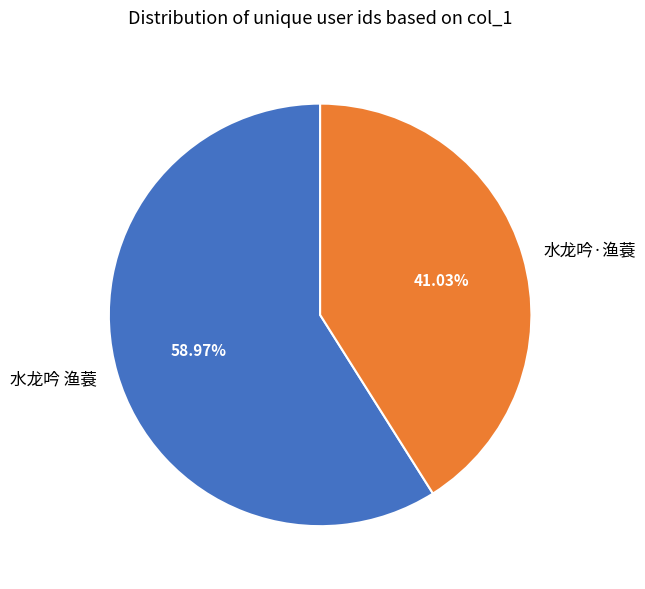

To the nearest percent, what portion does 水龙吟·渔蓑 represent?

41%